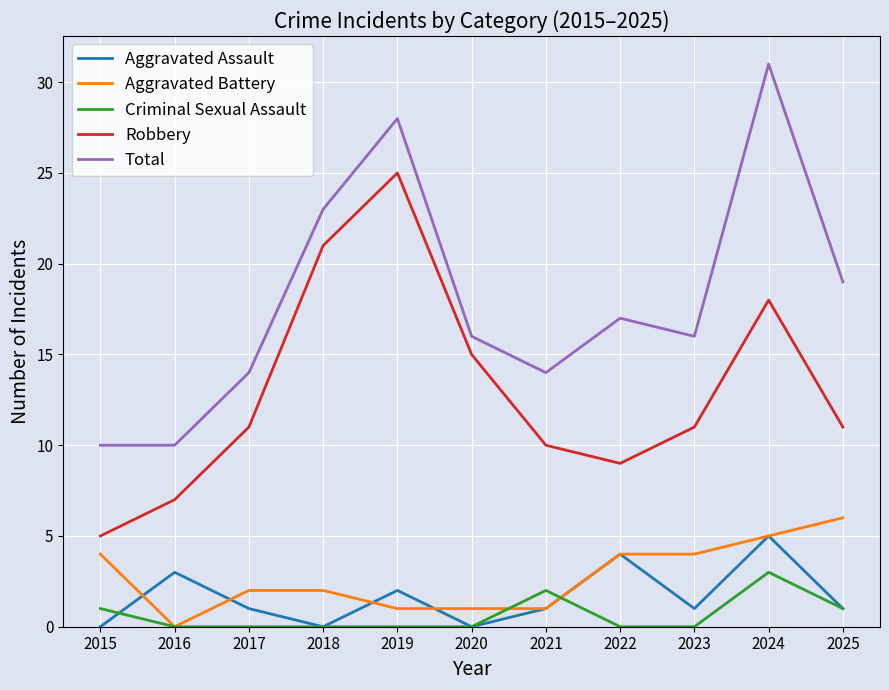

True or false: Aggravated Assault and Robbery intersect in this chart.

False